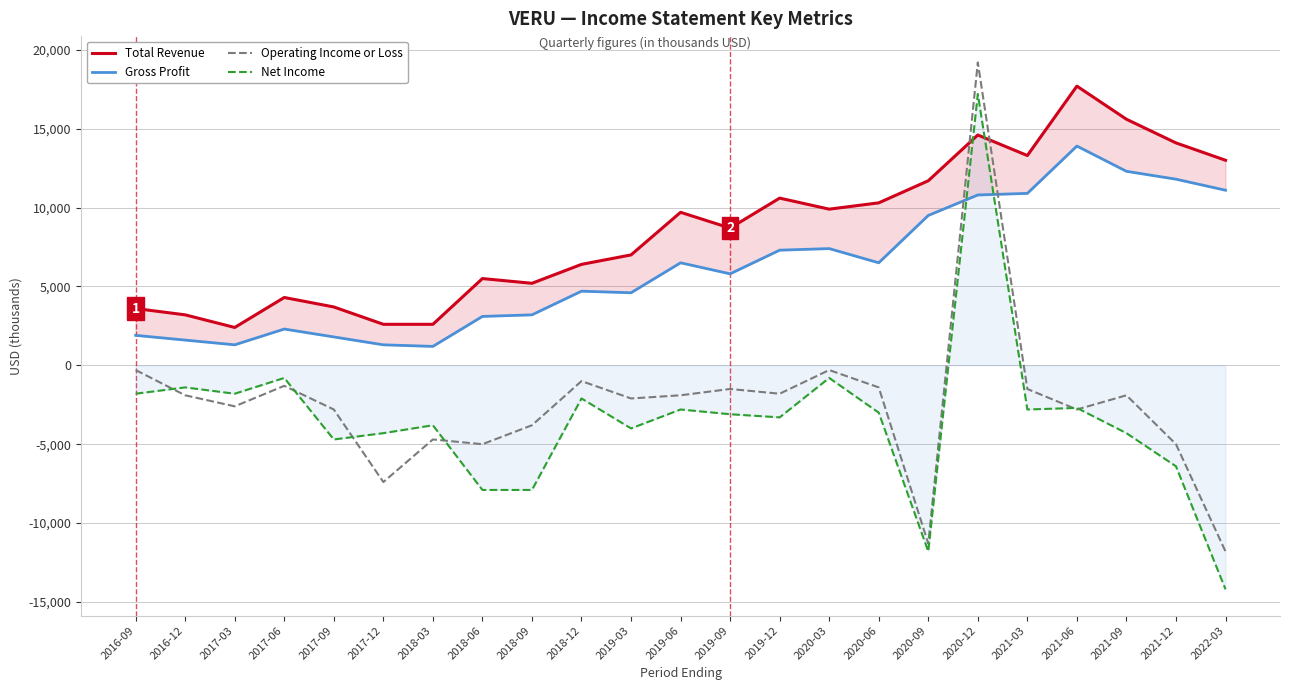

Is this an area chart (filled region under the line)?

No